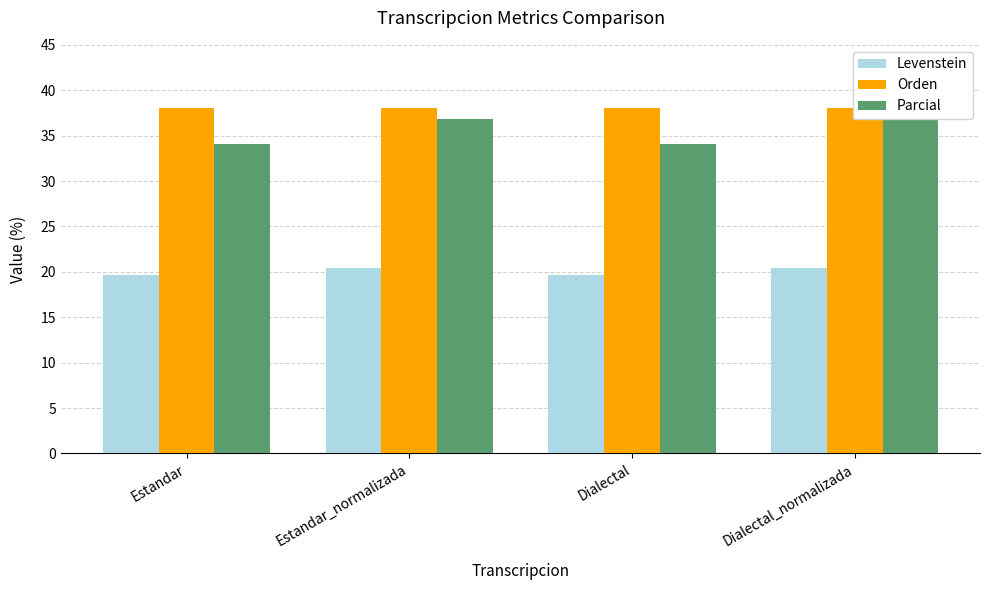

What is the lowest value of the Levenstein series?

19.6